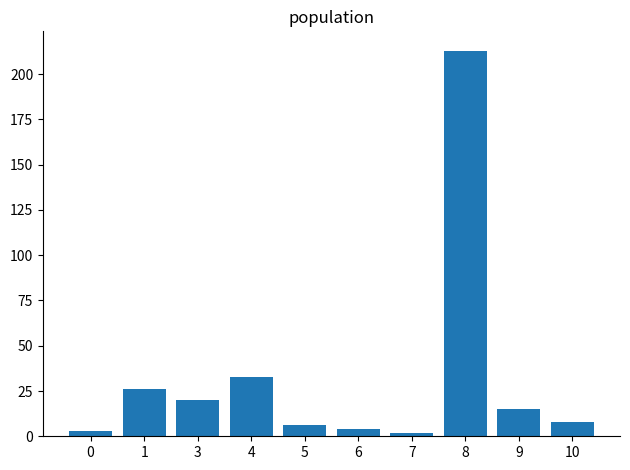

At which label is the value closest to 107?

4